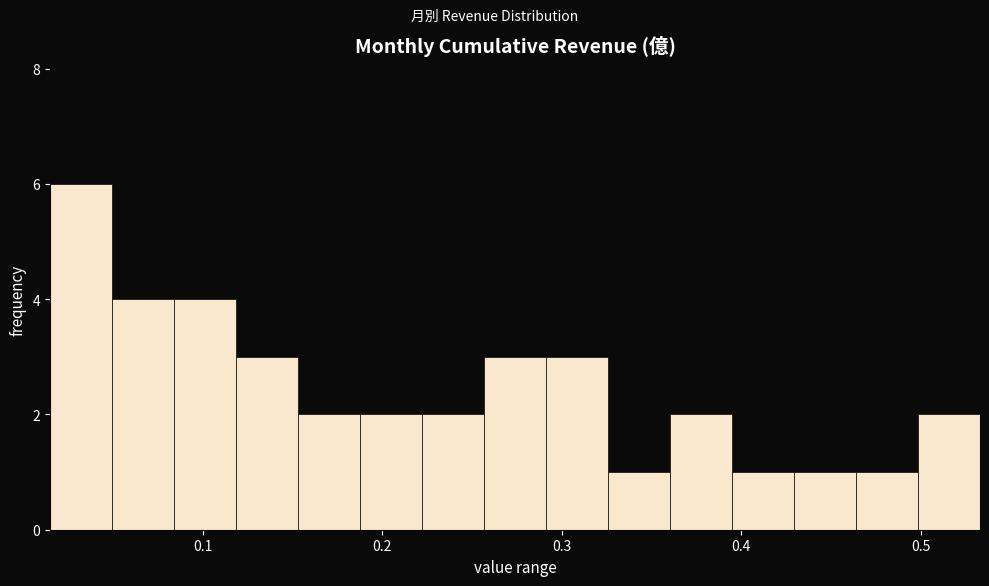

Read against the x-axis, roughly where is the centre of the tallest bar?

0.03